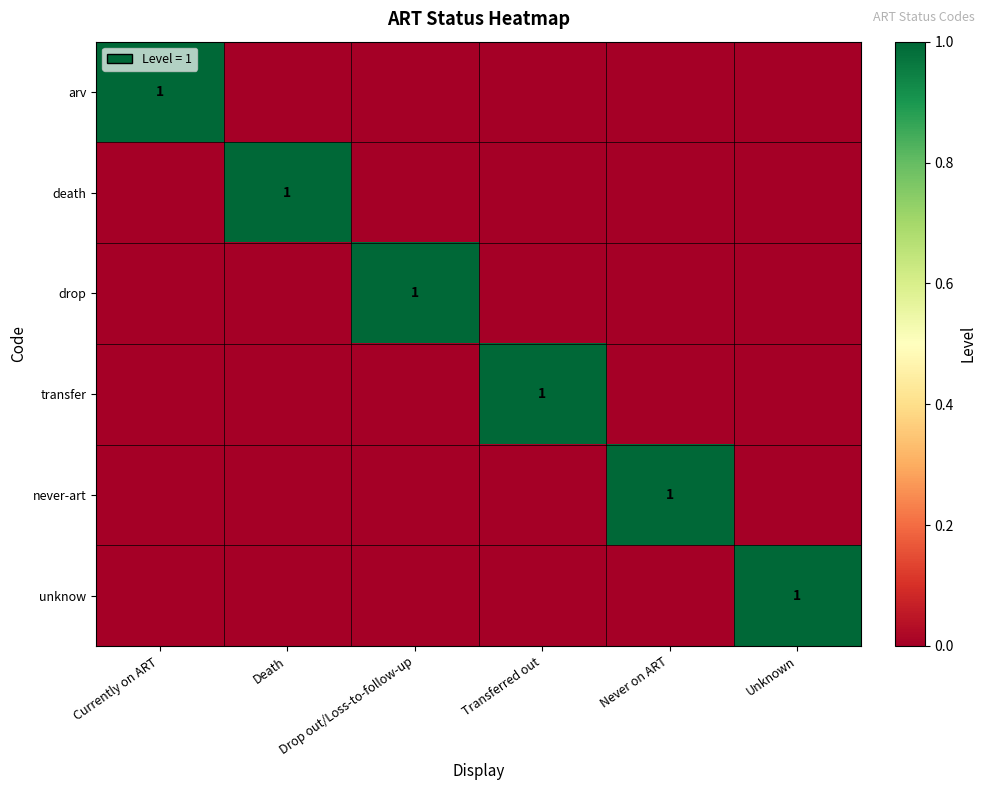

What is the sum of all death values?

1